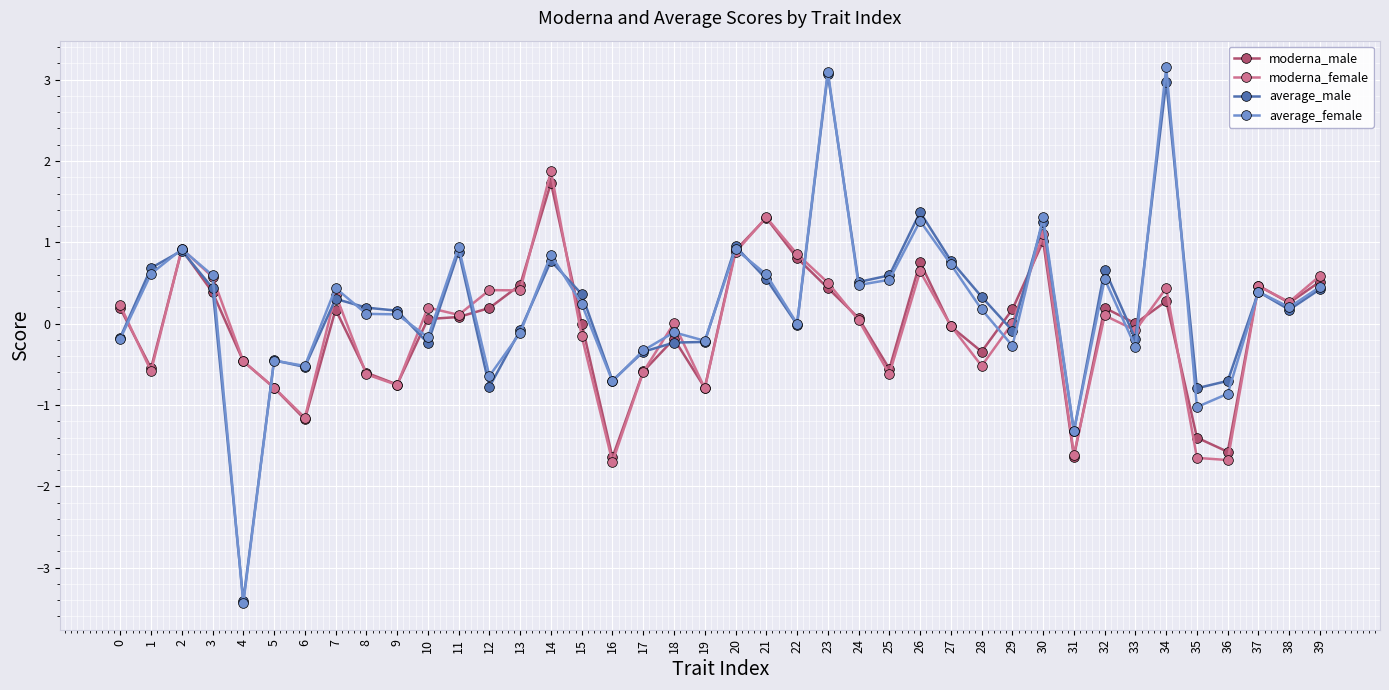

Which series changed the most between 6 and 10?

moderna_female